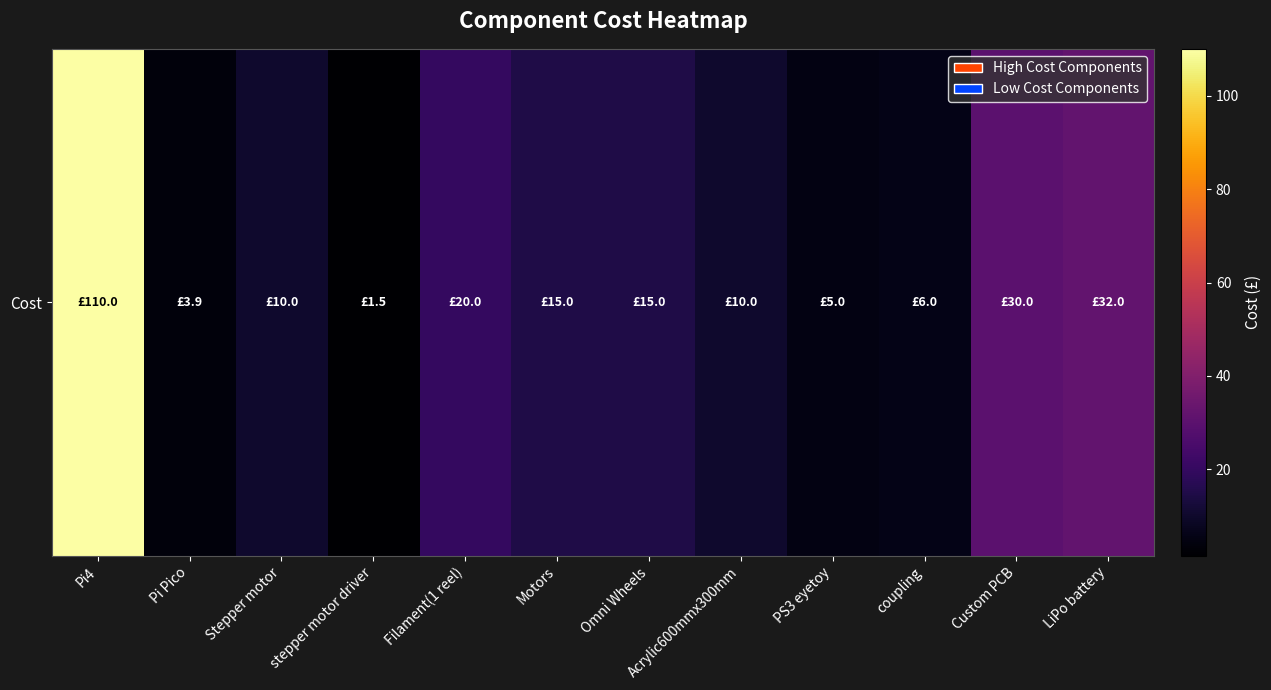

Reading left to right, extract all data points from this chart.

110.0	3.9	10.0	1.5	20.0	15.0	15.0	10.0	5.0	6.0	30.0	32.0